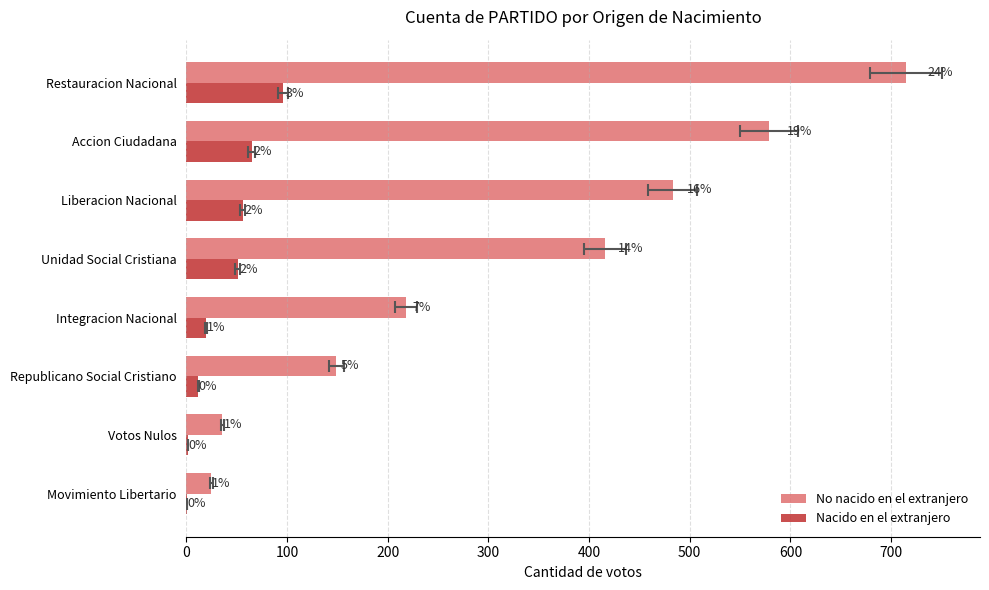

How many bars are there in each group?

2